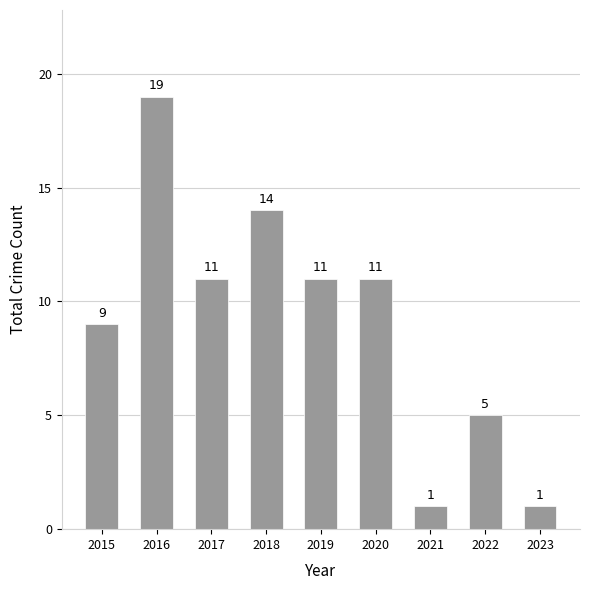

Between 2015 and 2020, which is larger?

2020